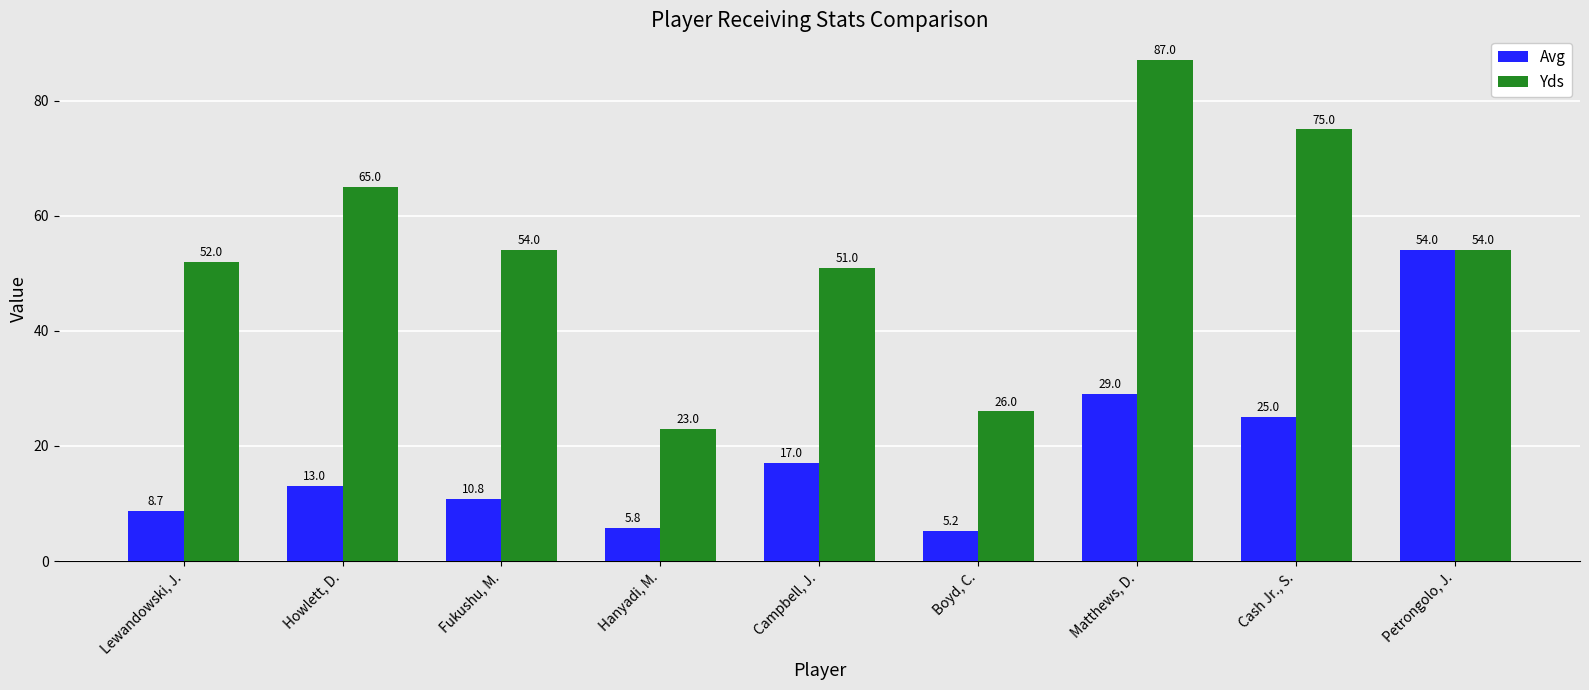

The Yds series shows 84.6 at Fukushu, M.. True or false?

False